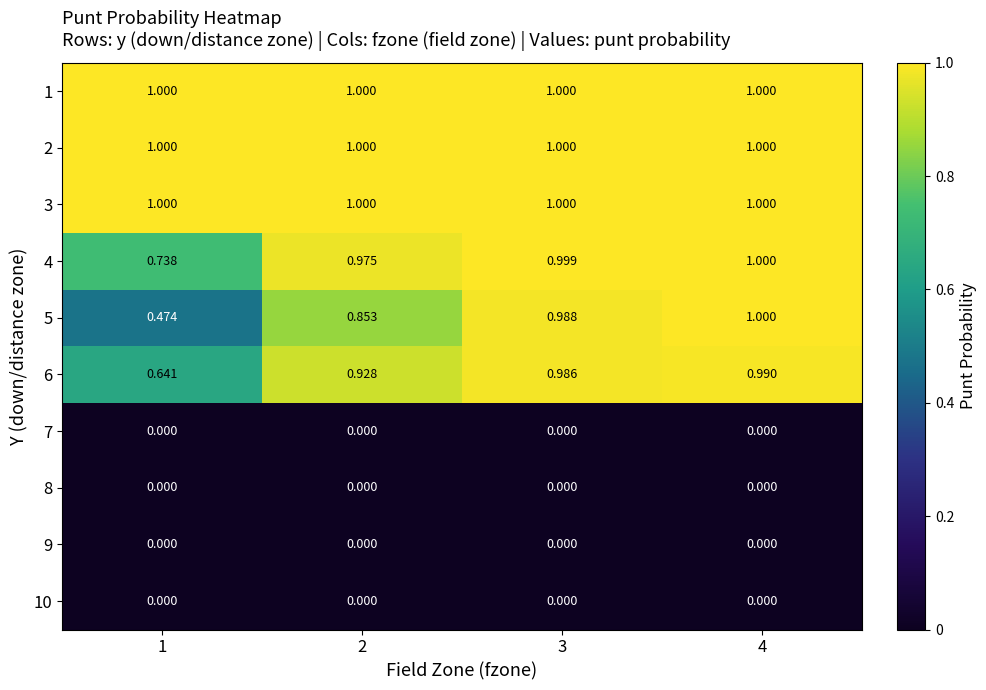

Is the value of 5 at 1 greater than the value of 7 at 4?

Yes